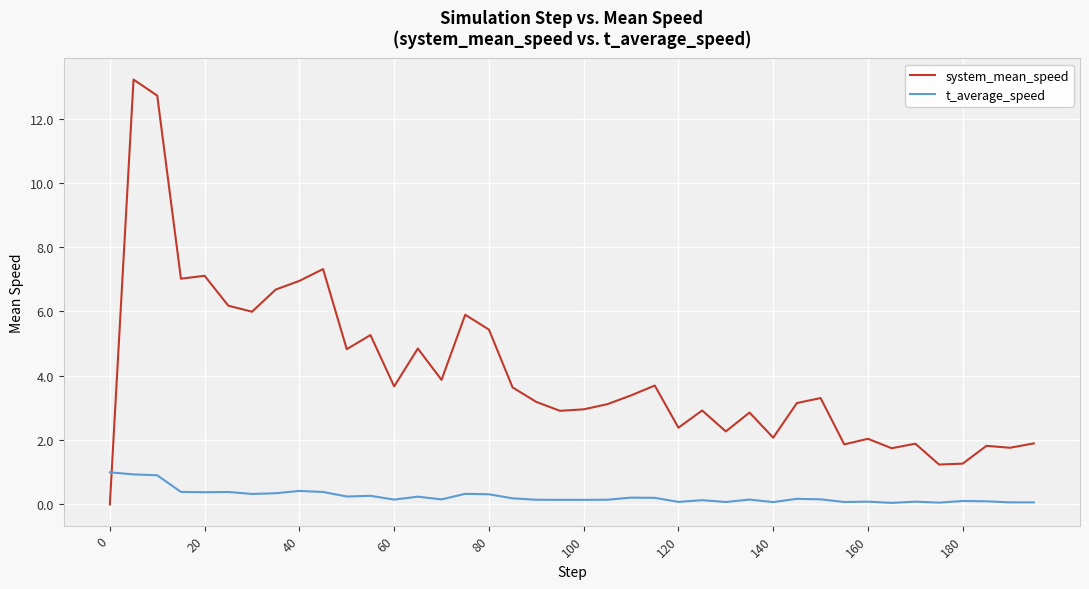

Which series has the widest spread of values?

system_mean_speed